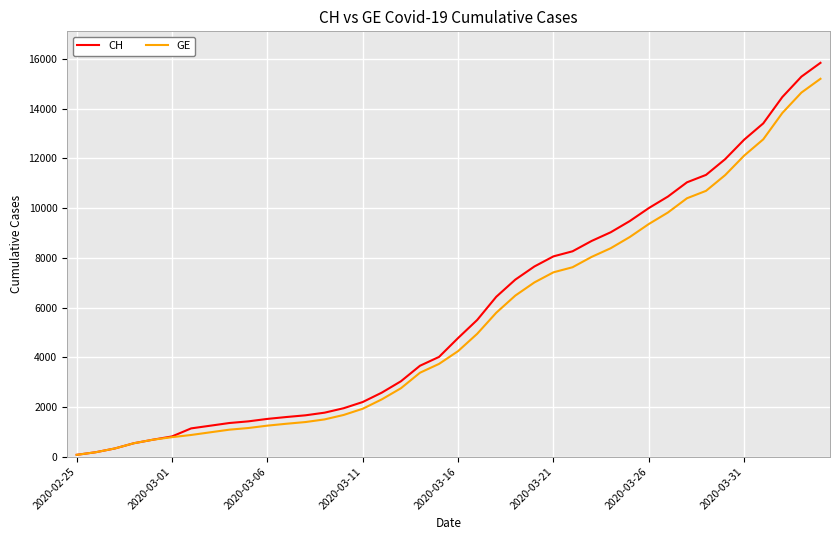

Which series has the widest spread of values?

CH